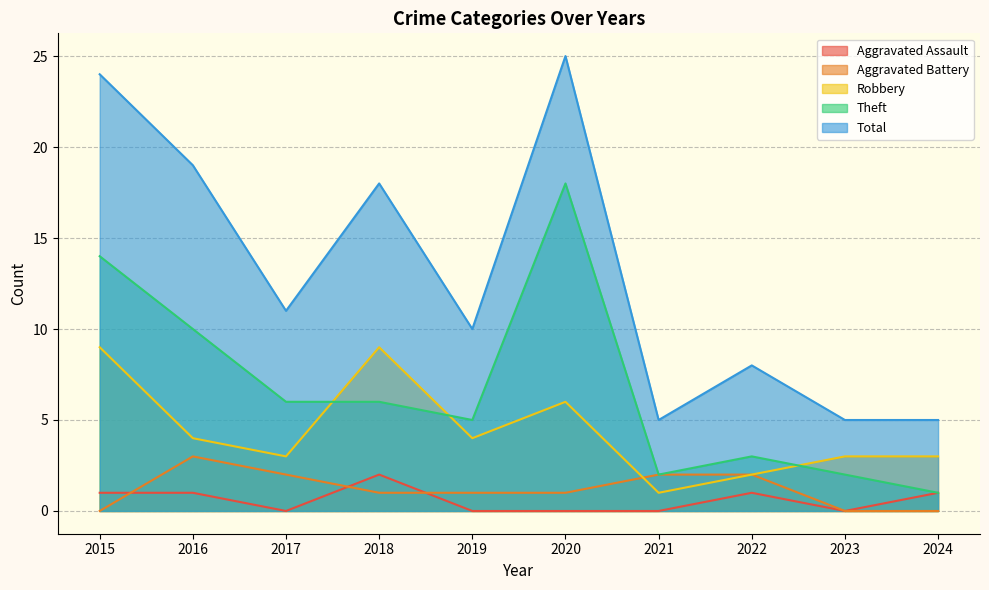

At which category is the sum across all series the highest?

2020